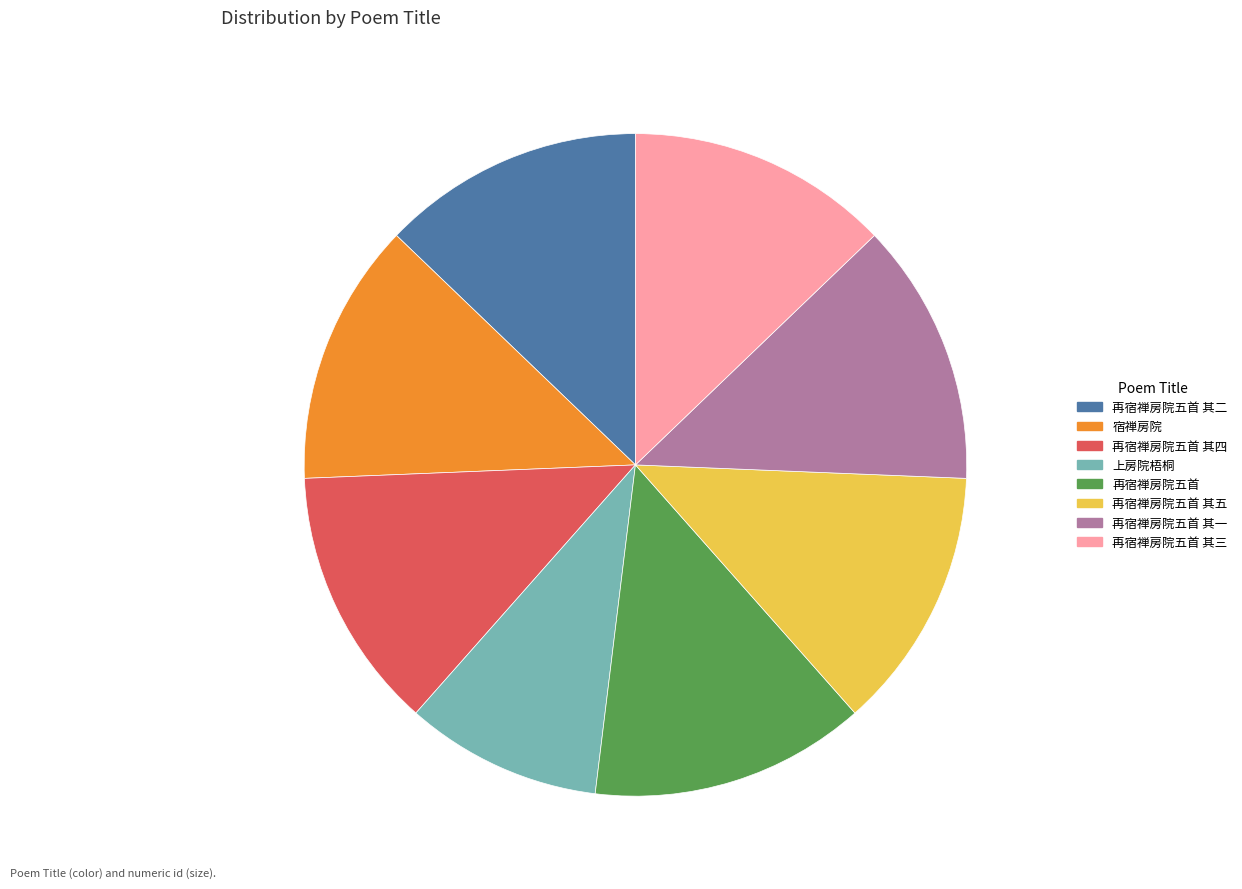

How many slices are in this pie chart?

8